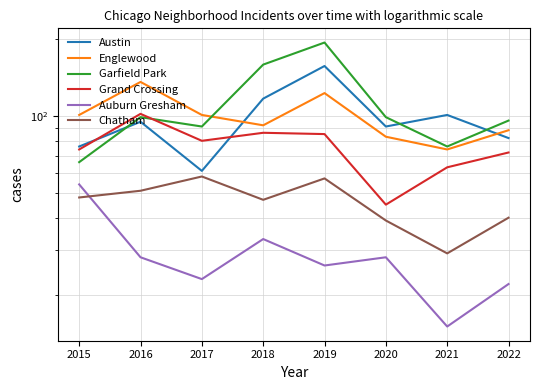

At which label does Auburn Gresham first exceed 28?

2015